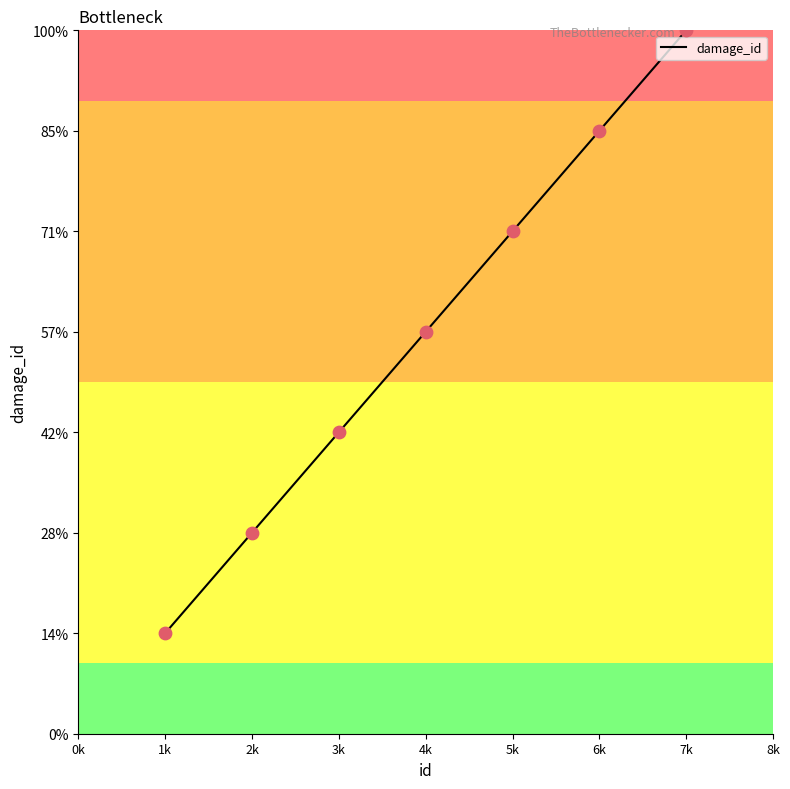

Which has a higher value, 5k or 2k?

5k